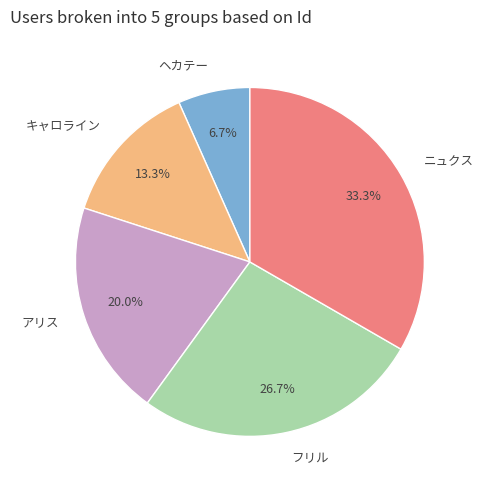

To the nearest percent, what is the difference between the ヘカテー and キャロライン slice percentages?

7%